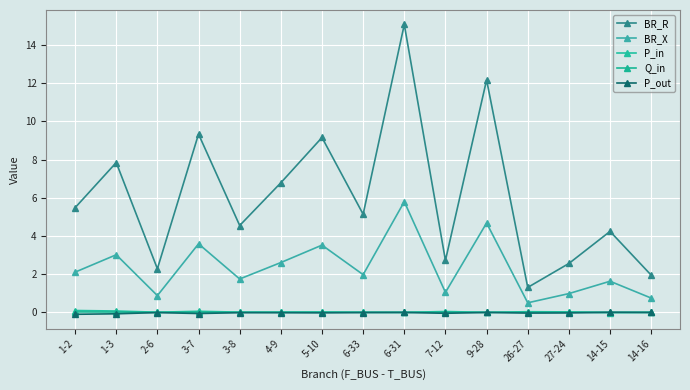

What is the total value across all series at 6-31?

20.9